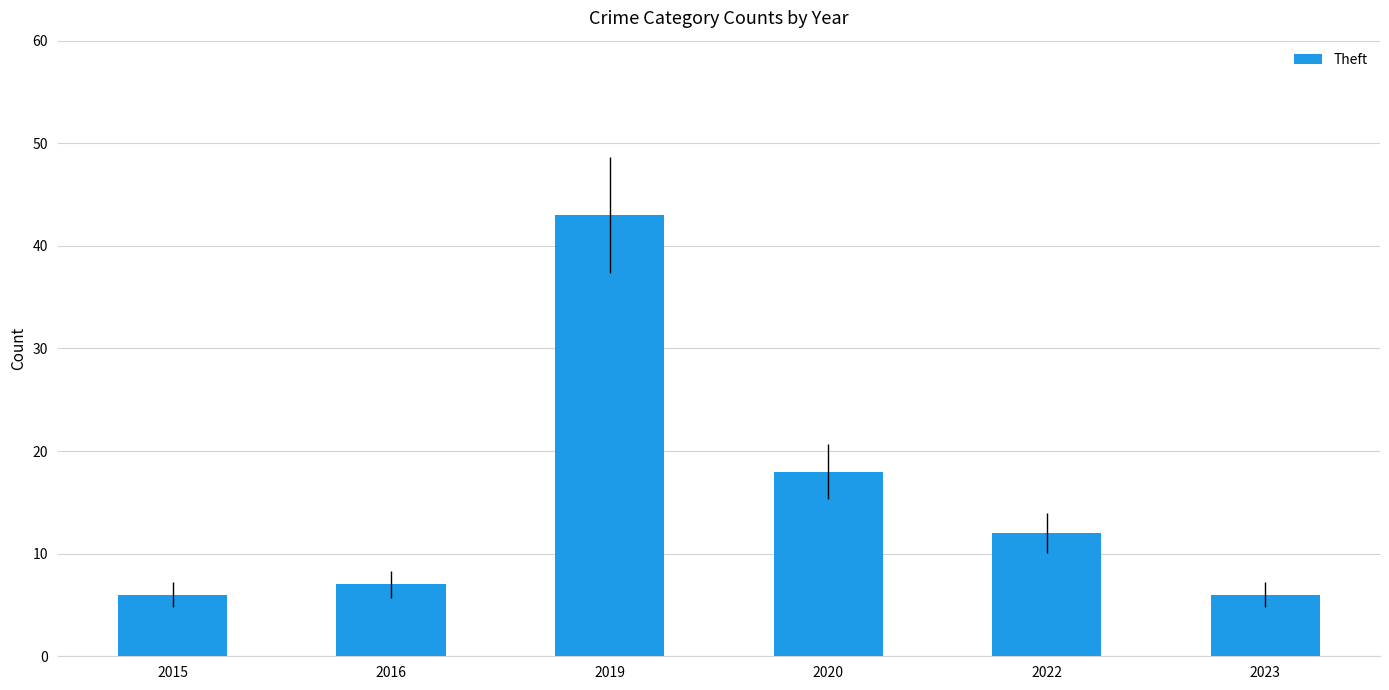

What is the value of the 4th bar from the left?

18